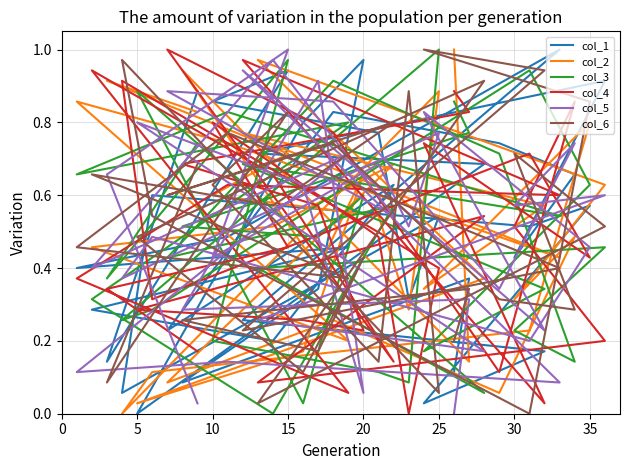

Reading right to left, extract all data points from this chart.

col_1: 0.1	0.4	0.1	0.3	1.0	0.8	0.0	0.7	0.7	0.9	0.4	0.7	0.7	0.8	0.2	0.6	0.2	0.3	0.5	0.4	0.5	1.0	0.3	0.2	0.0	0.6	0.5	0.6	0.1	0.5	0.3	0.8	0.9	0.9	0.1	0.9
col_2: 1.0	0.1	0.9	0.4	0.7	0.2	0.0	0.4	1.0	0.6	0.3	0.5	0.1	0.3	0.1	0.7	0.5	0.5	0.2	0.9	0.7	0.4	0.8	0.6	0.3	0.8	0.2	0.1	0.0	0.9	0.3	0.5	0.6	0.7	0.9	0.8
col_3: 0.9	0.8	0.5	0.5	0.6	0.0	0.9	0.1	0.4	0.5	0.2	0.1	0.7	0.9	0.4	0.6	0.0	0.3	0.8	0.7	0.8	0.5	0.7	0.3	0.2	0.6	0.9	0.3	0.3	1.0	0.1	0.1	0.2	1.0	0.4	0.7
col_4: 0.9	0.8	0.7	0.6	0.2	0.3	0.3	0.5	0.1	0.2	0.5	0.9	0.1	0.8	1.0	0.1	0.7	0.9	0.1	0.4	0.6	0.6	1.0	0.0	0.7	0.4	0.7	0.3	0.9	0.4	0.0	0.5	0.8	0.5	0.3	0.2
col_5: 0.0	0.3	0.3	0.9	0.1	0.6	0.8	0.2	0.3	0.6	0.6	0.7	0.3	0.9	0.9	0.5	1.0	0.4	0.7	0.1	0.1	0.1	0.9	0.2	0.8	0.5	0.2	0.5	0.4	0.8	0.5	0.7	0.4	1.0	0.7	0.0
col_6: 0.2	0.3	0.3	0.2	0.4	0.1	0.5	0.9	0.0	0.5	0.7	0.3	0.3	0.7	0.6	0.8	0.6	0.7	0.4	0.5	0.8	0.4	0.2	0.9	1.0	0.9	0.0	0.5	1.0	0.1	0.9	0.1	0.6	0.8	0.1	0.7